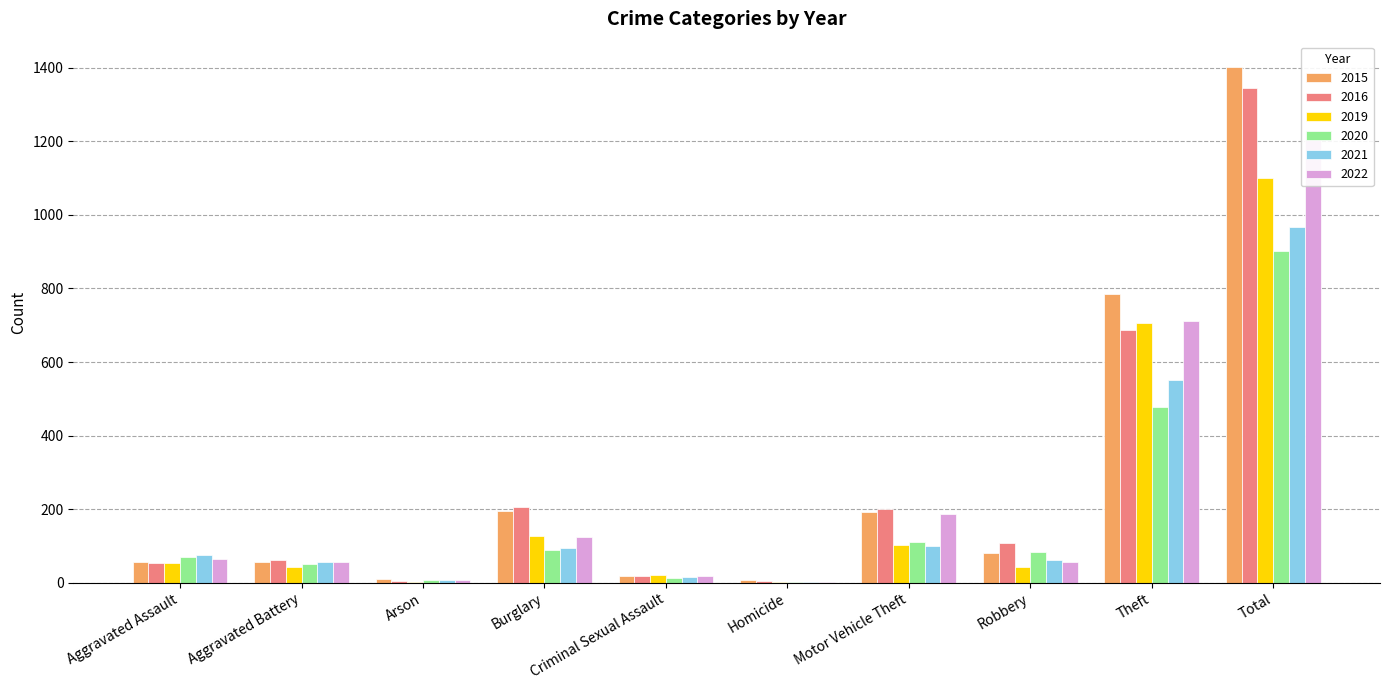

List the labels in order of 2016 value, largest first.

Total, Theft, Burglary, Motor Vehicle Theft, Robbery, Aggravated Battery, Aggravated Assault, Criminal Sexual Assault, Homicide, Arson